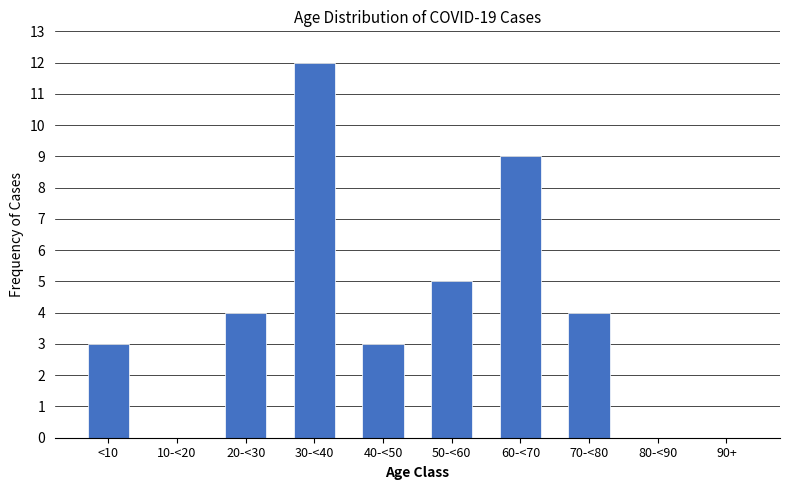

Reading right to left, extract all data points from this chart.

90+=0	80-<90=0	70-<80=4	60-<70=9	50-<60=5	40-<50=3	30-<40=12	20-<30=4	10-<20=0	<10=3